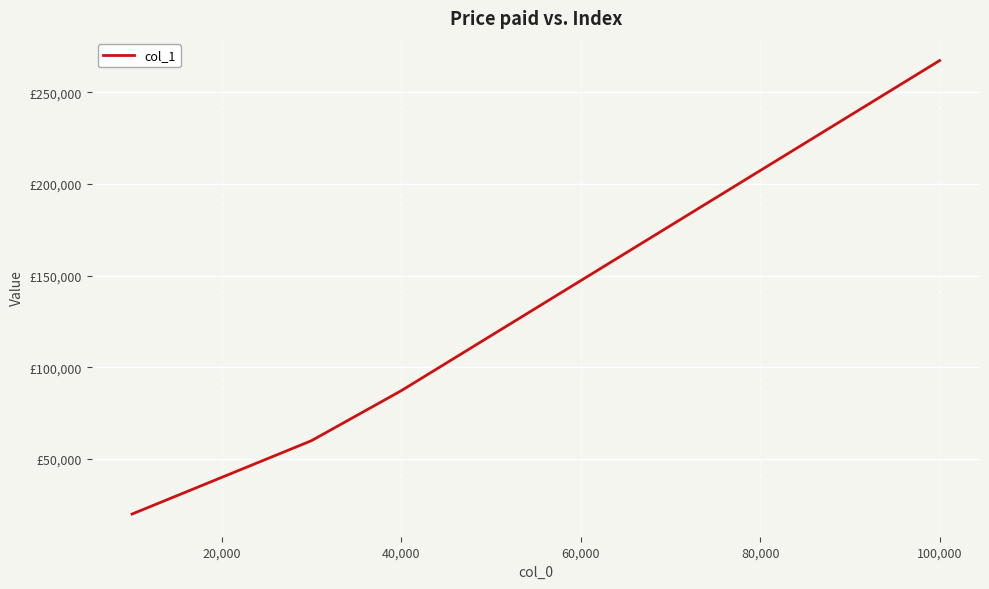

Is this an area chart (filled region under the line)?

No